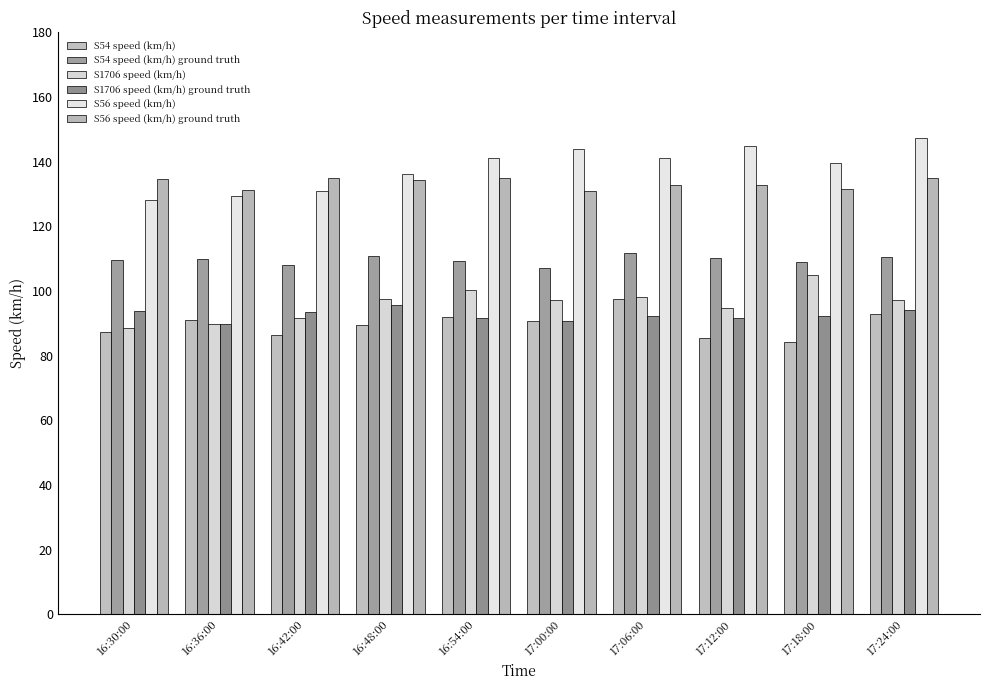

How many bars are there in total?

60